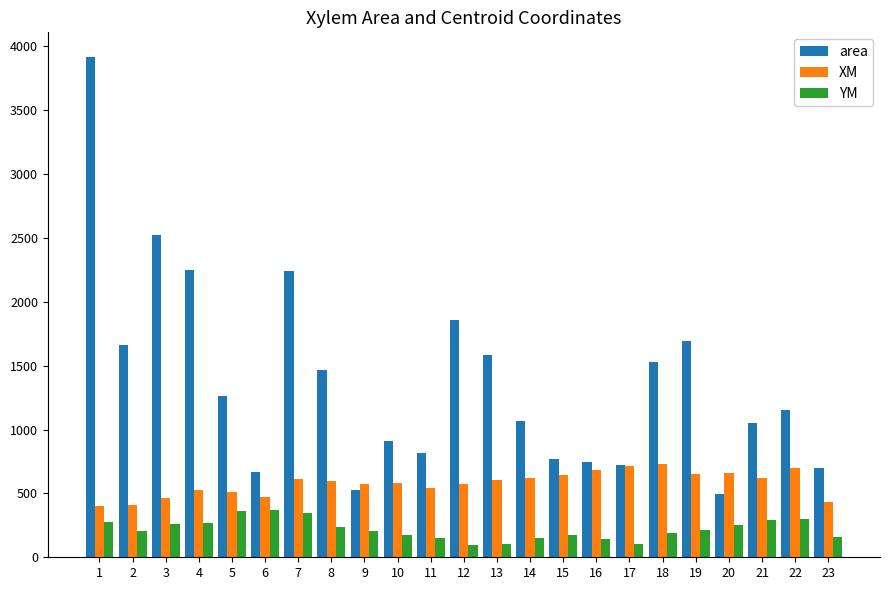

At which label does area reach its peak?

1